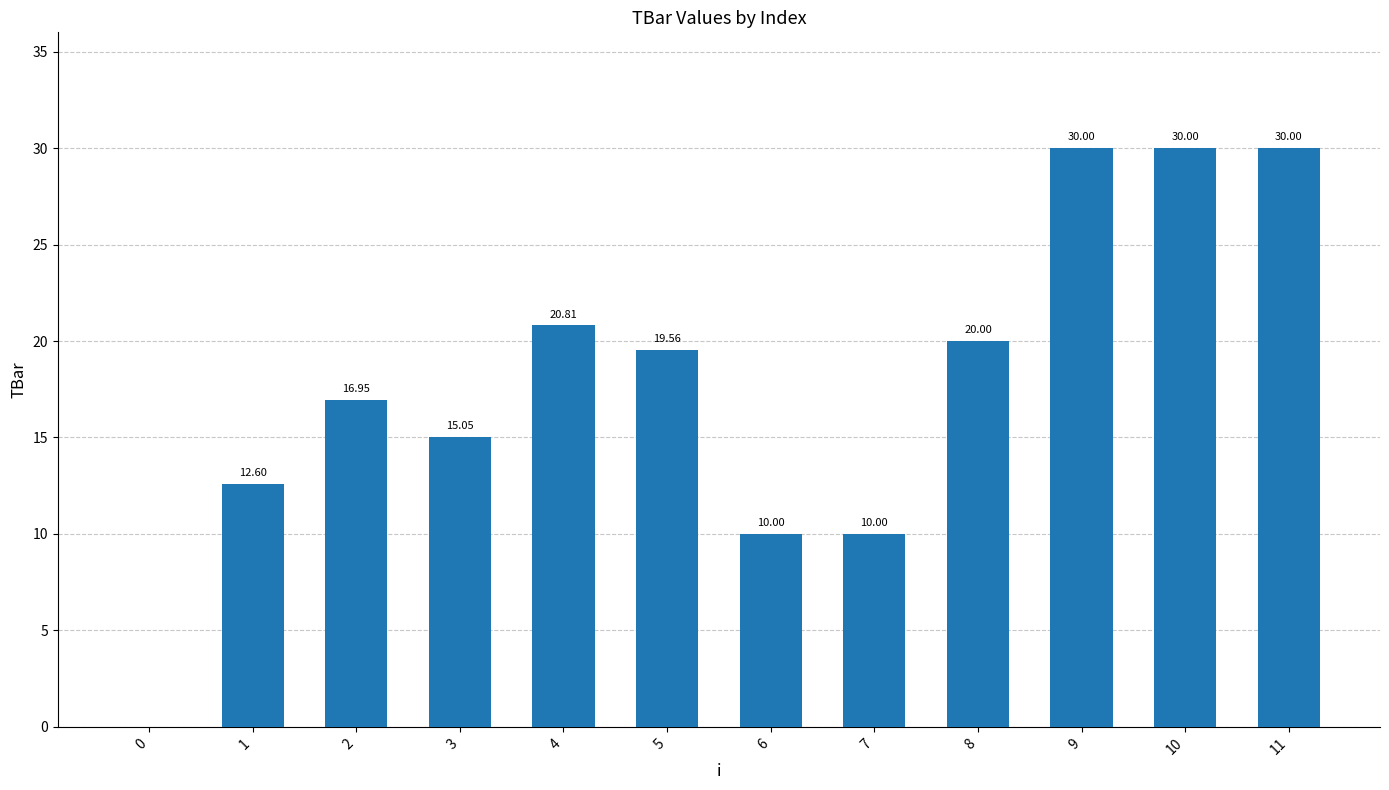

Does the chart contain stacked bars?

No